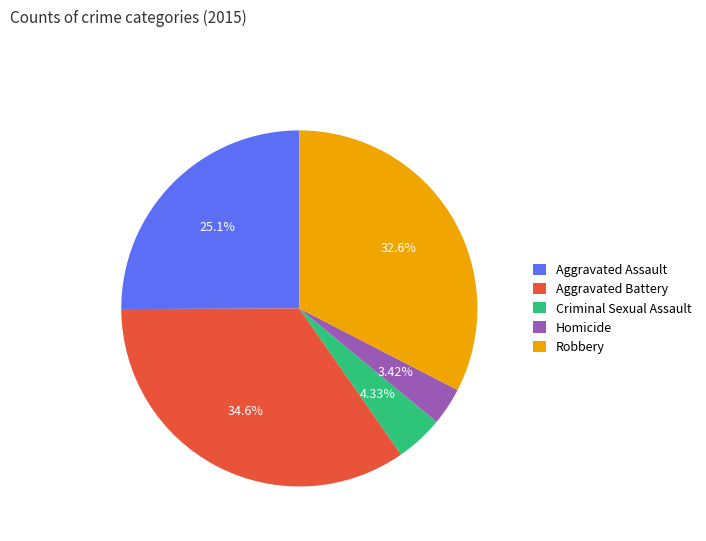

Do Criminal Sexual Assault and Homicide together represent more than half of the pie?

No